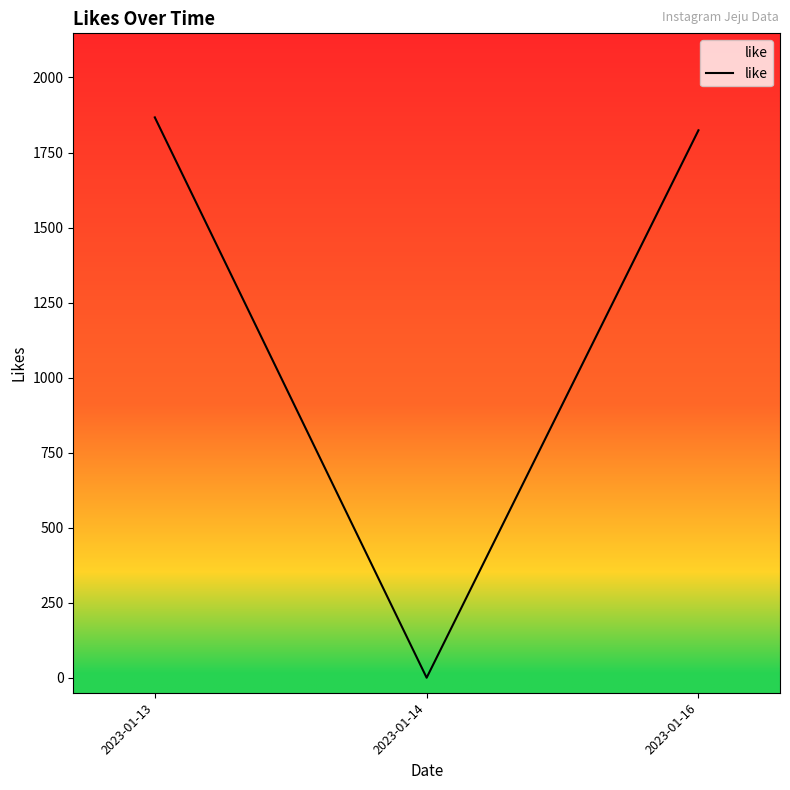

Which has a higher value, 2023-01-14 or 2023-01-13?

2023-01-13